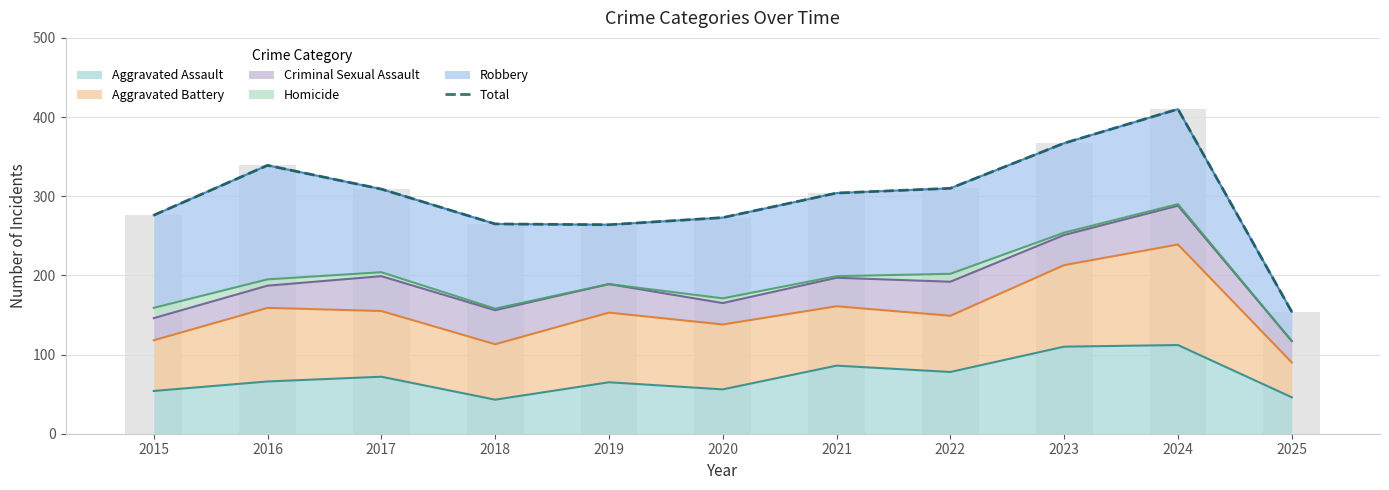

Where is the data nearest to the value 282?

2015